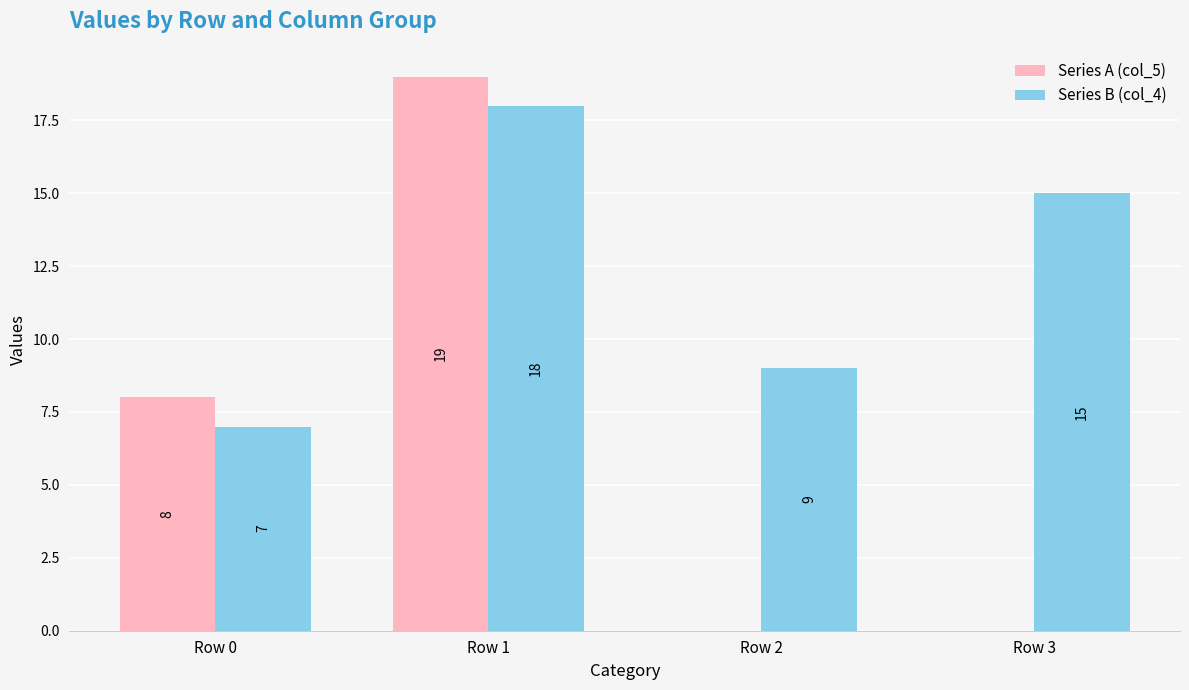

Which series has the largest total across all categories?

Series B (col_4)